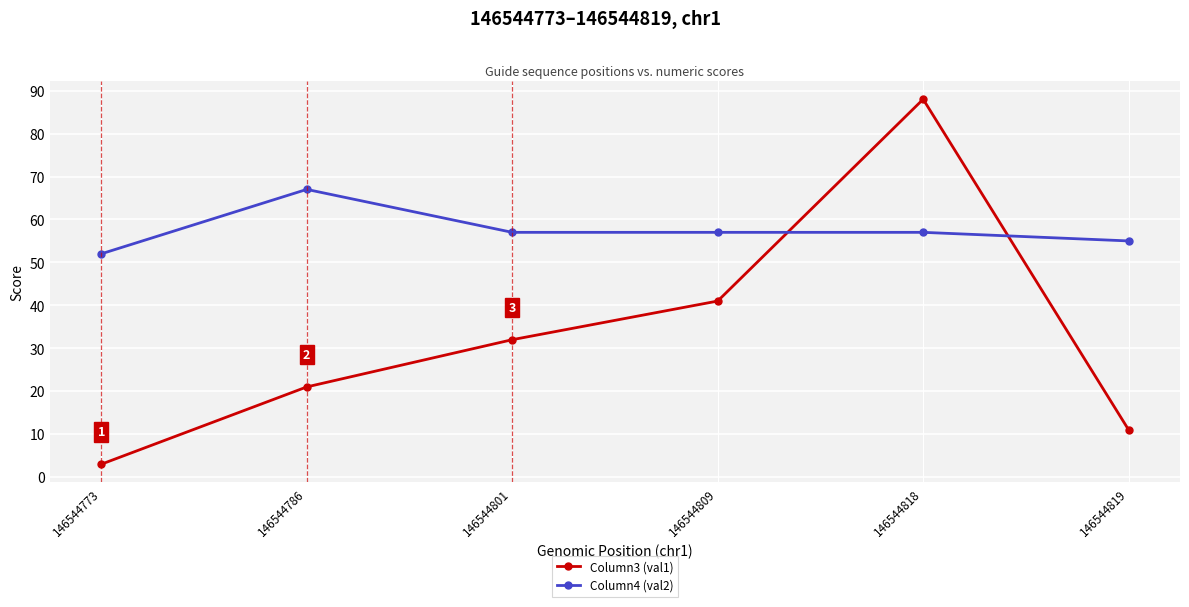

What is the value of the Column4 (val2) point at the 3rd from the left?

57